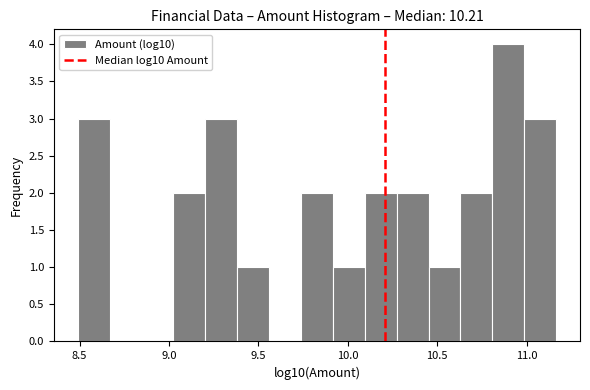

Read against the x-axis, roughly where is the centre of the tallest bar?

10.90